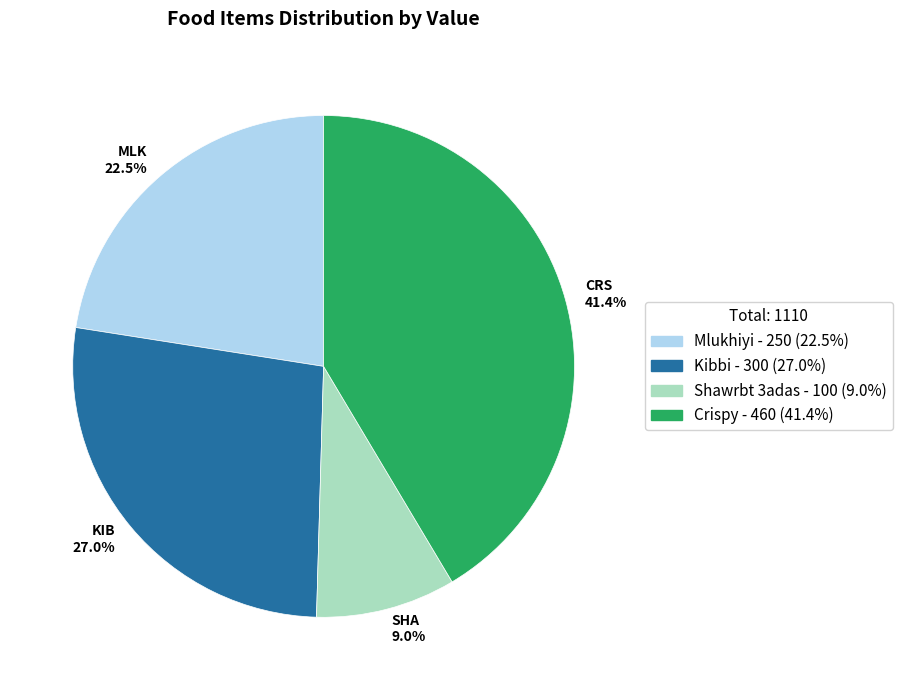

Between KIB 27.0% and CRS 41.4%, which is larger?

CRS 41.4%